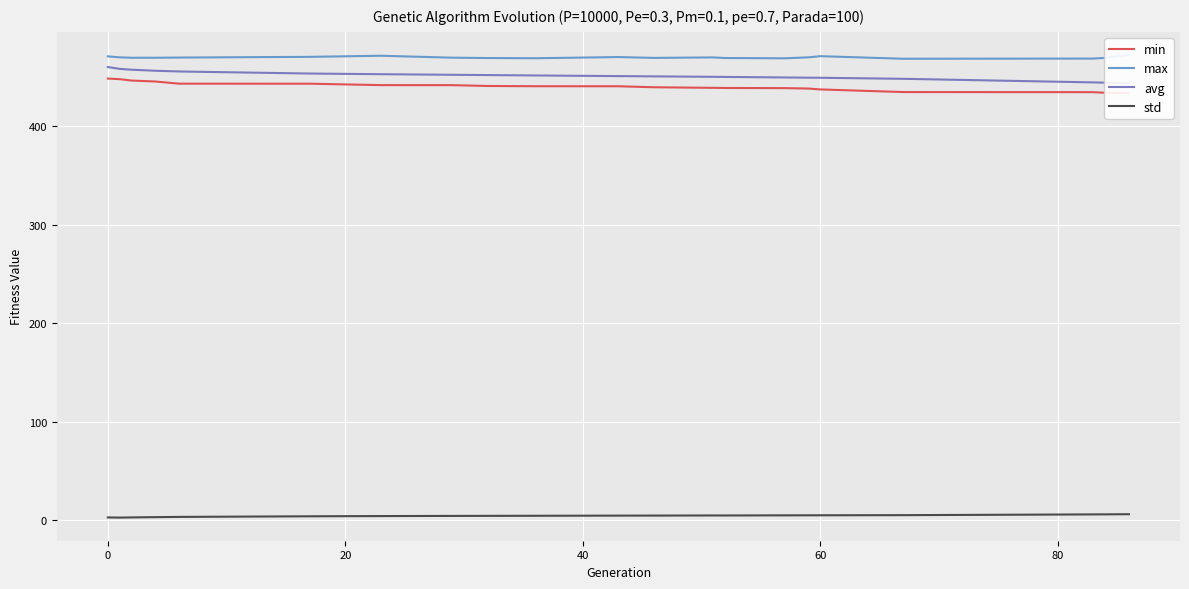

How many values in the std series are below 4?

5